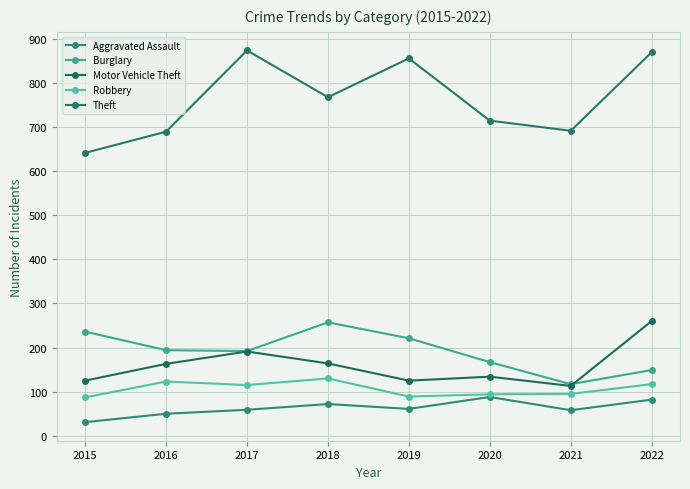

List the series in order of their peak value, highest first.

Theft, Motor Vehicle Theft, Burglary, Robbery, Aggravated Assault